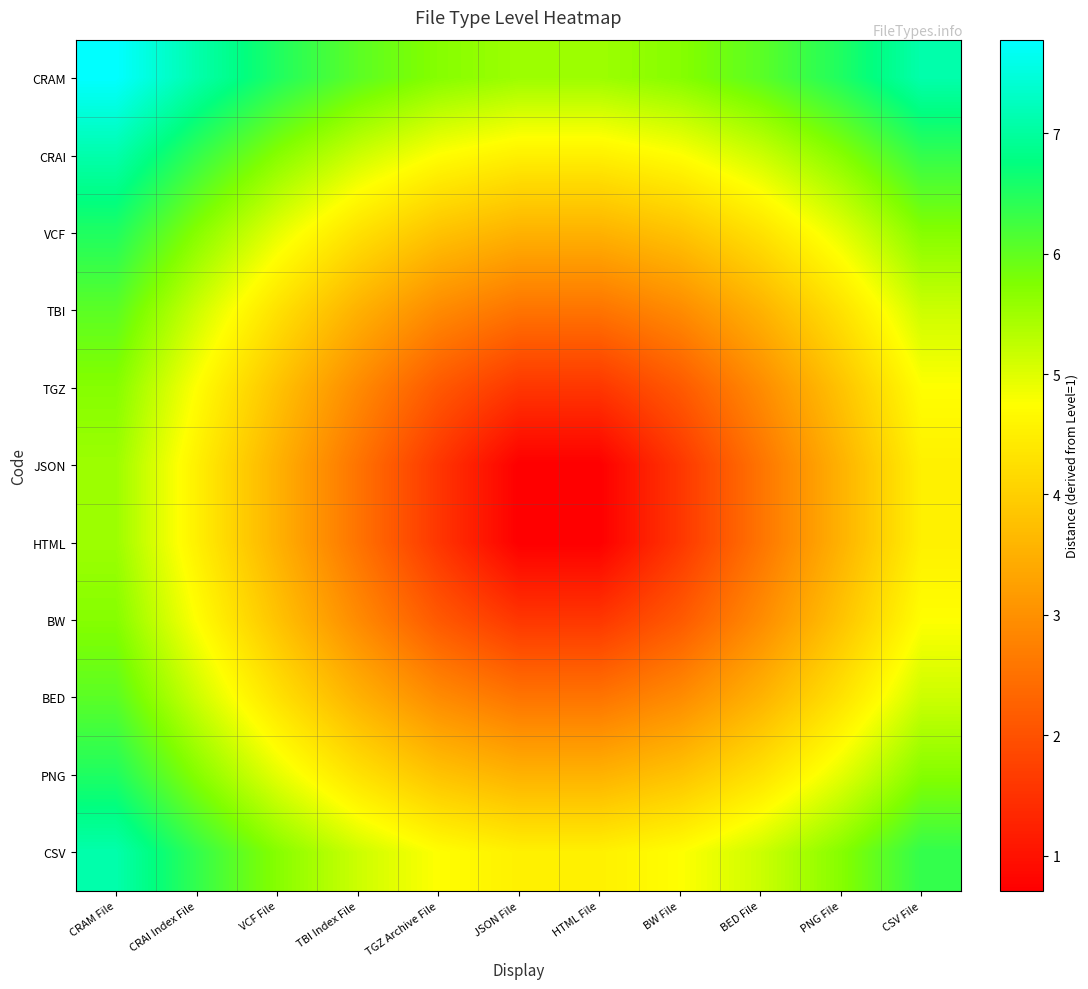

Which category has the lowest value across all series?

JSON File